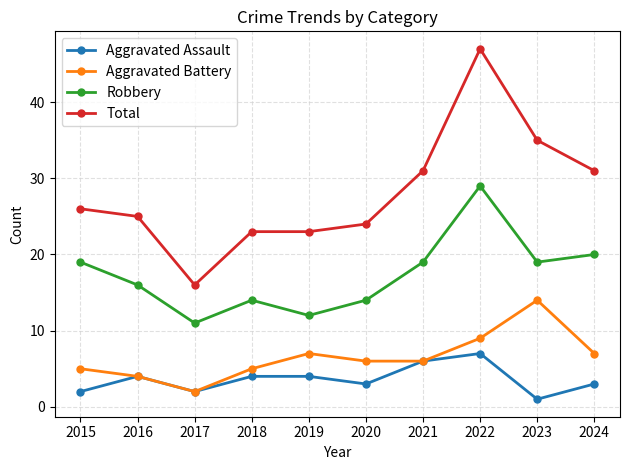

True or false: Aggravated Battery has a value of 8 at 2018.

False